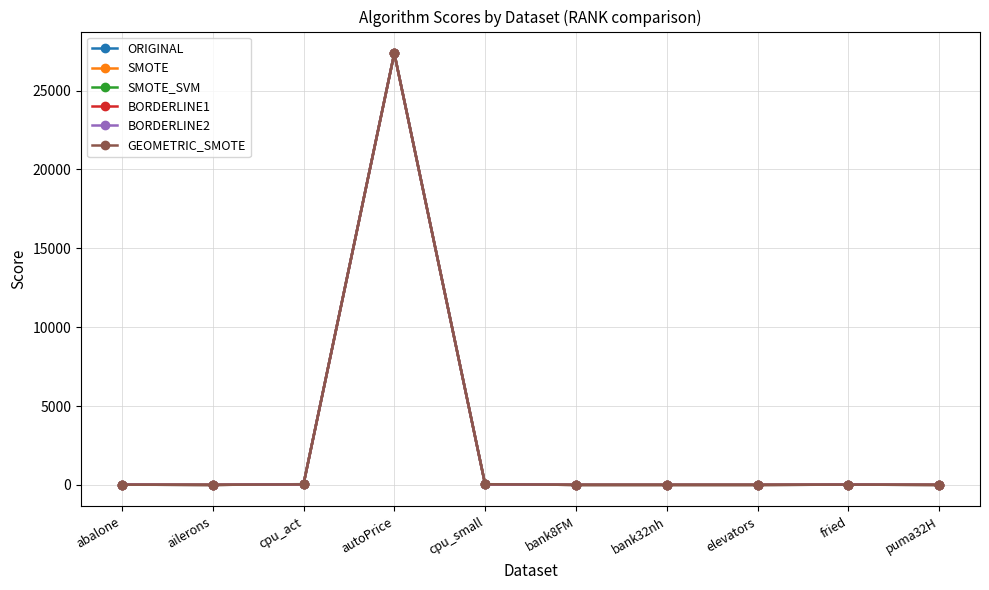

True or false: ORIGINAL has a value of 12.2 at fried.

True